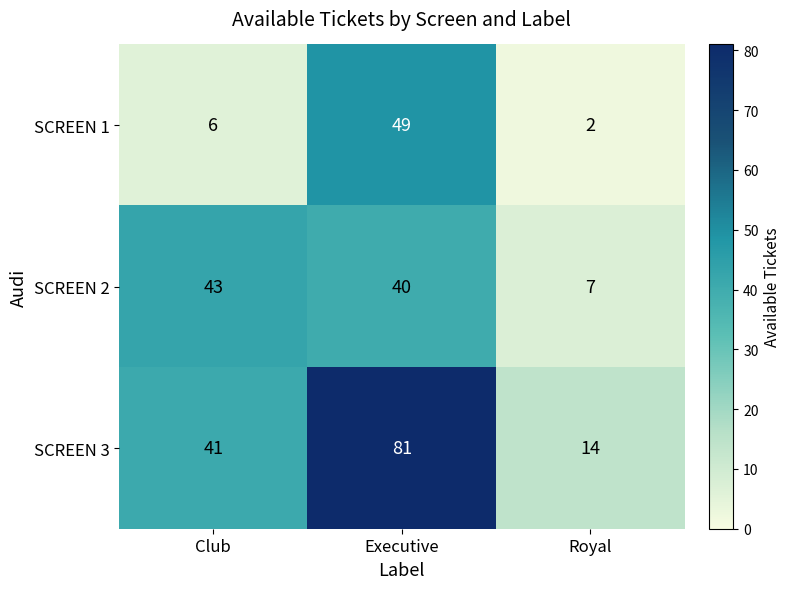

At which category does the chart reach its minimum across all series?

Royal